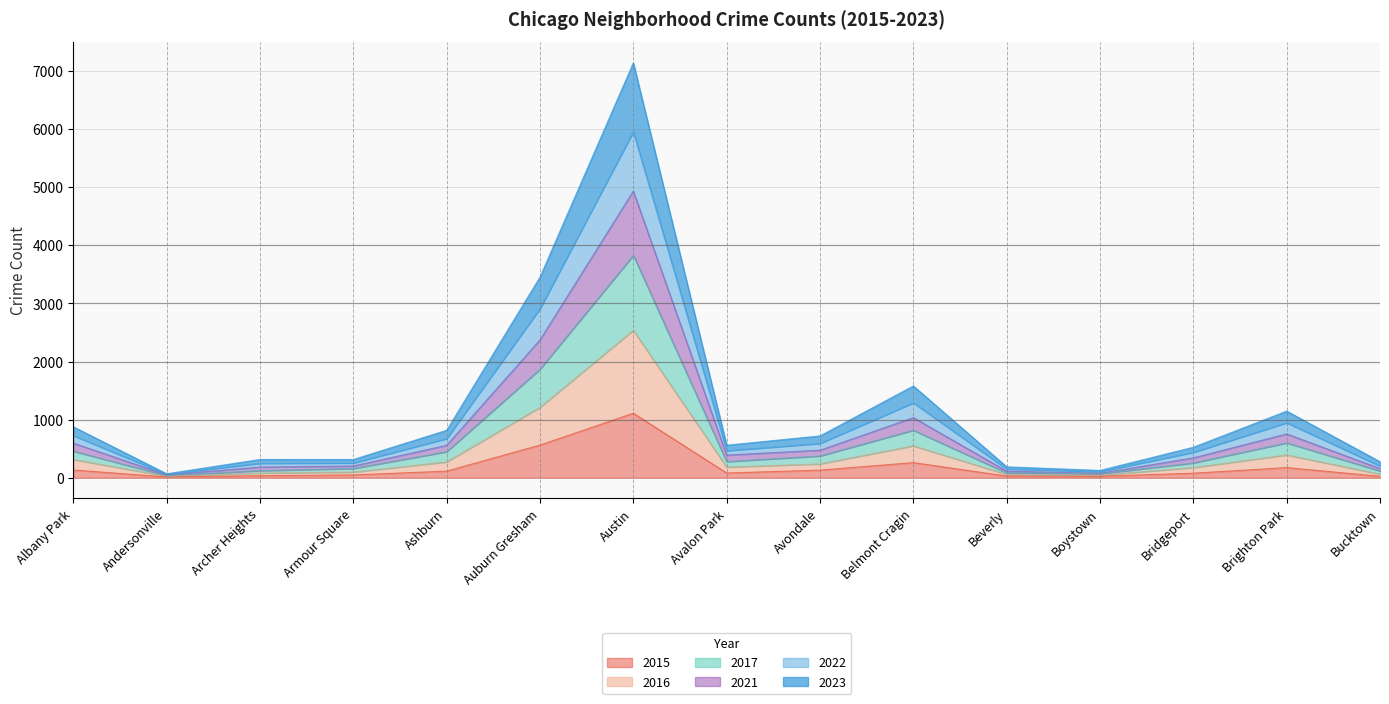

Is it true that 2023 equals 120 at Andersonville?

False